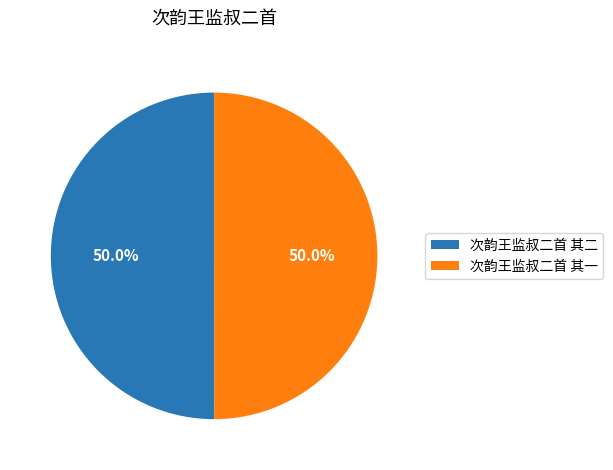

To the nearest percent, what portion does 次韵王监叔二首 其二 represent?

50%